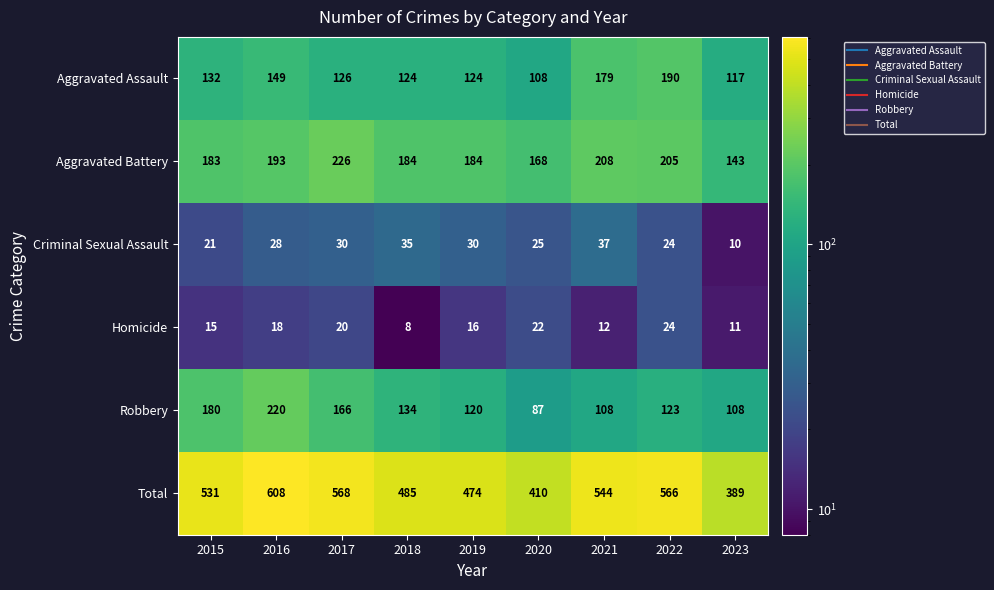

Rank the series by their maximum value, from lowest to highest.

Homicide, Criminal Sexual Assault, Aggravated Assault, Robbery, Aggravated Battery, Total